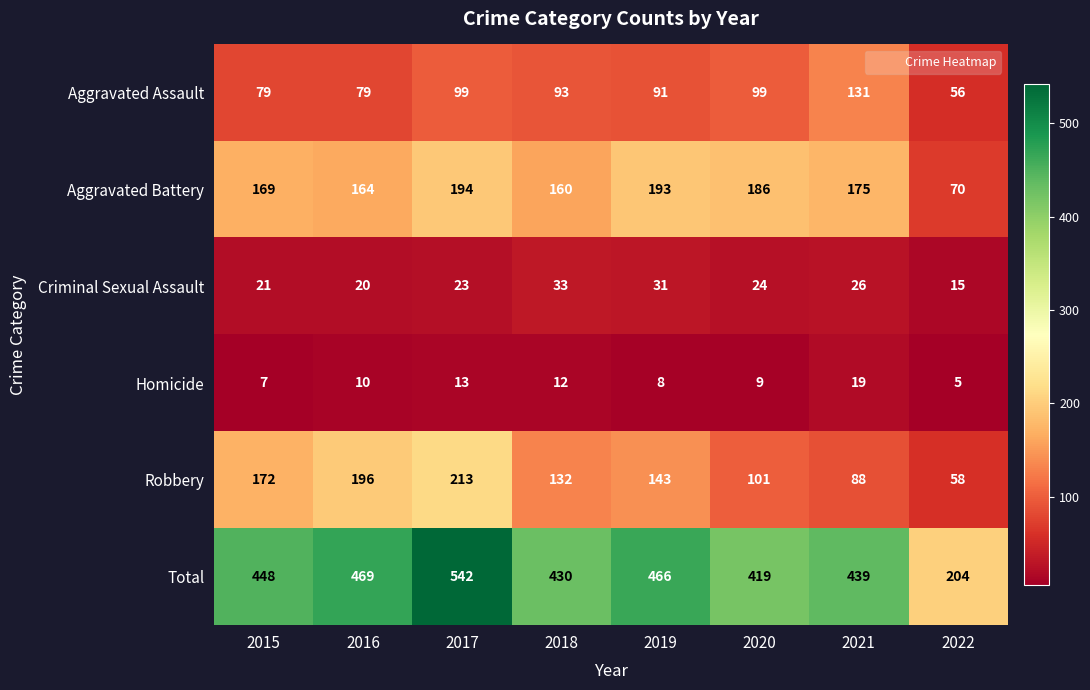

Is it true that Criminal Sexual Assault equals 20 at 2016?

True